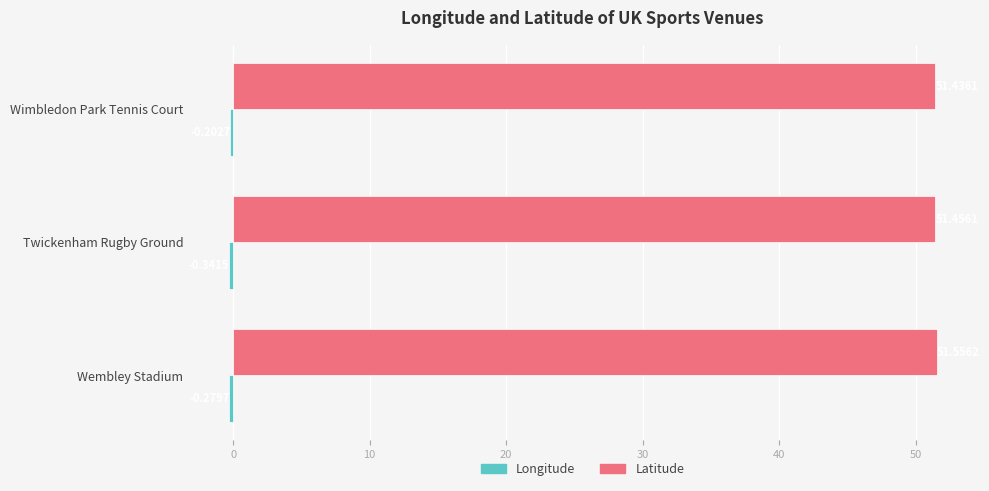

What is the maximum value shown in the chart?

51.6